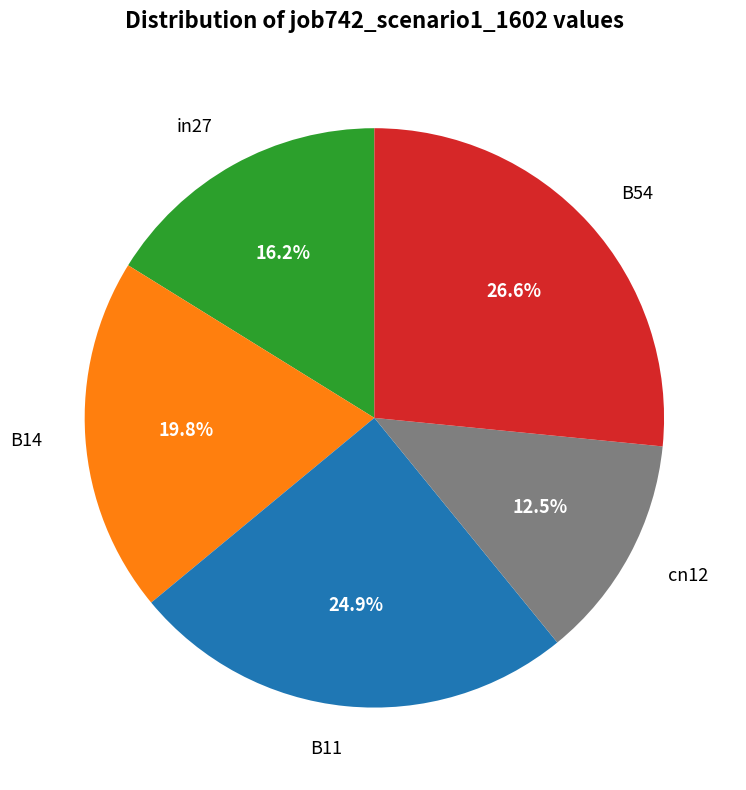

What percentage do B54 and cn12 together represent?

39.1%